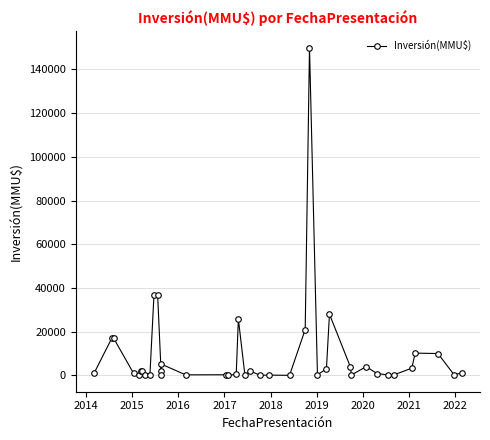

The chart shows a value of 64 at 23. True or false?

False